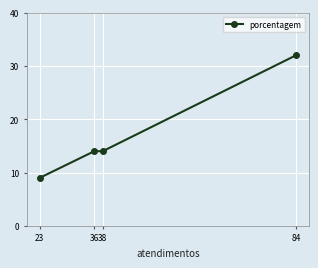

What is the maximum value shown in the chart?

32